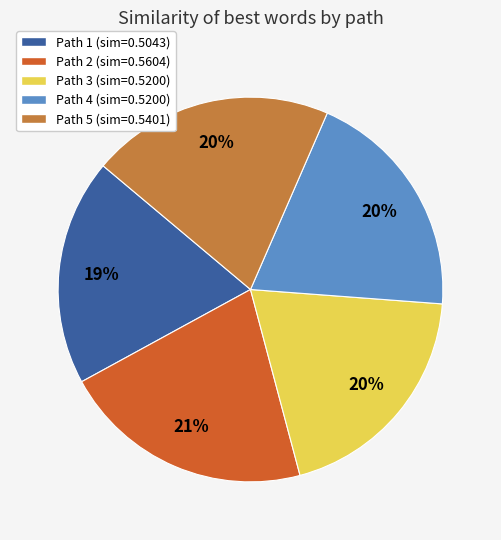

To the nearest percent, what percentage of the pie is Path 3?

20%